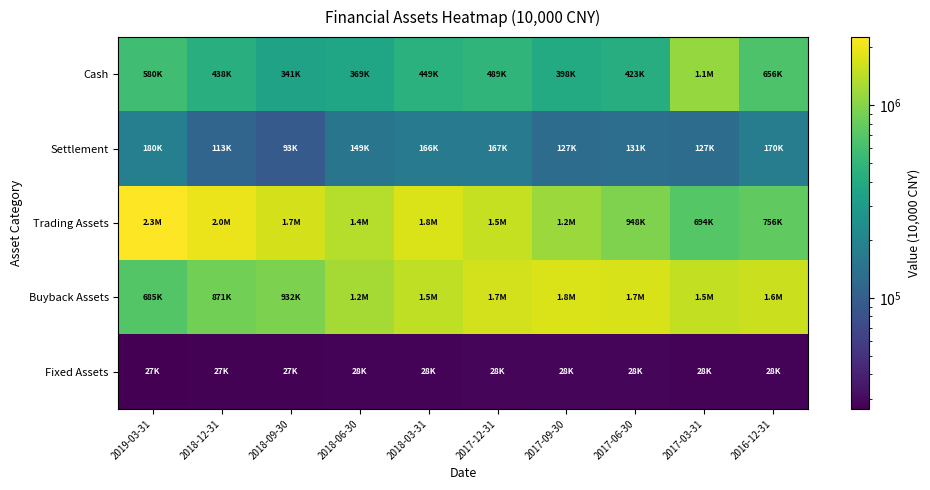

Rank the series at 2017-09-30 from lowest to highest value.

Fixed Assets, Settlement, Cash, Trading Assets, Buyback Assets